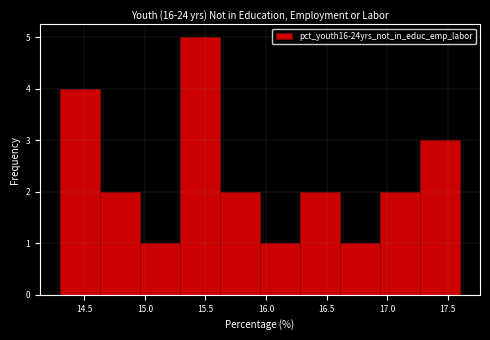

Reading left to right, list every bar in this chart as the range it spans on the x-axis followed by its height. Neither the bar edges nor the heights are printed on the chart, so give them approximately, as read against the axes.

14.30 to 14.63: 4
14.63 to 14.96: 2
14.96 to 15.29: 1
15.29 to 15.62: 5
15.62 to 15.95: 2
15.95 to 16.28: 1
16.28 to 16.61: 2
16.61 to 16.94: 1
16.94 to 17.27: 2
17.27 to 17.60: 3